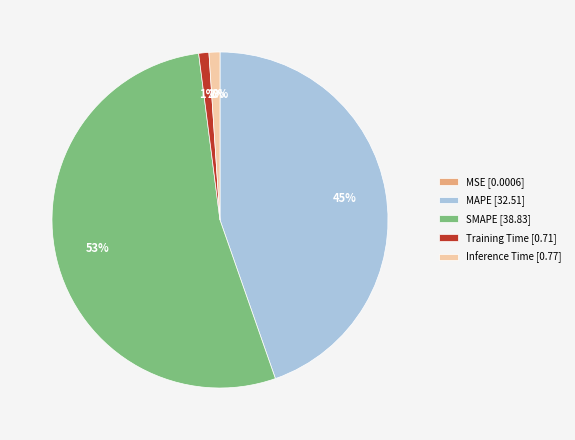

Which has a higher value, MAPE [32.51] or Training Time [0.71]?

MAPE [32.51]